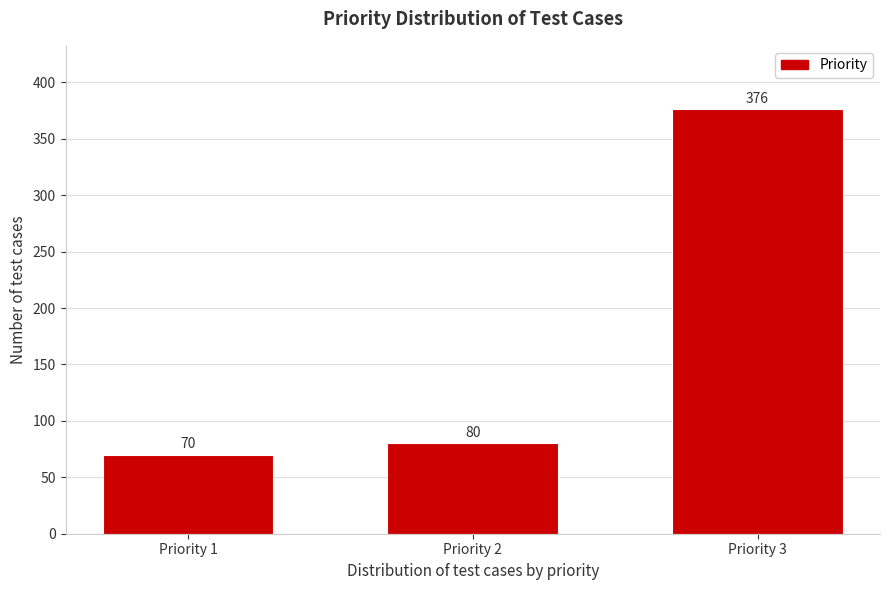

Reading right to left, list all the values displayed in this chart.

Priority 3=376	Priority 2=80	Priority 1=70